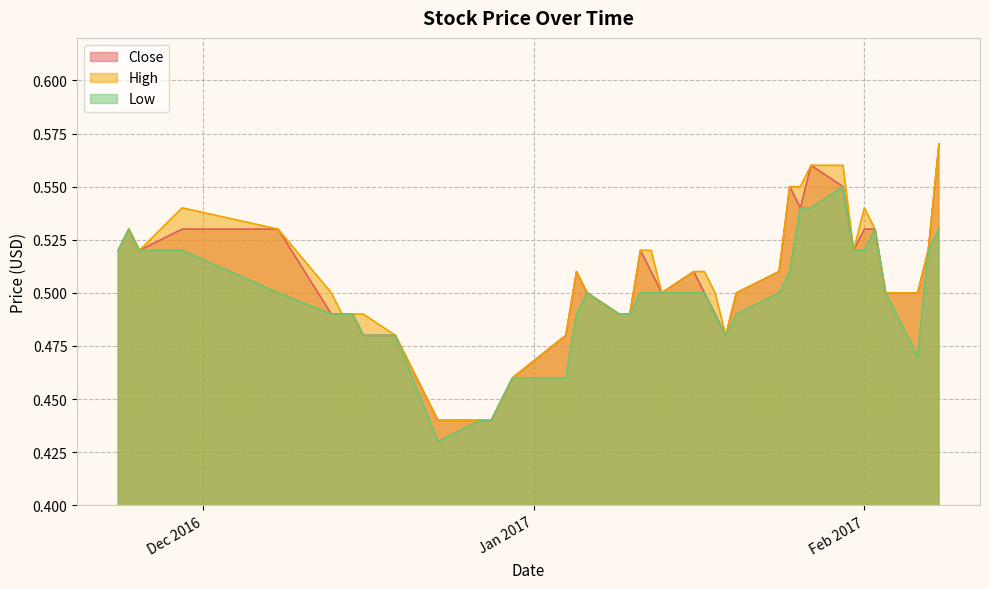

How many series are shown in this chart?

3